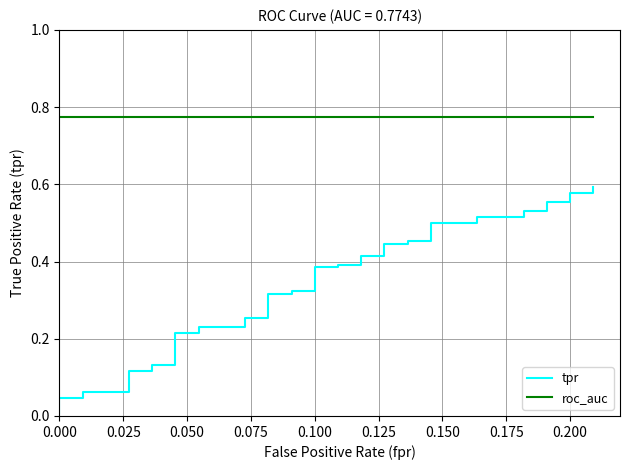

What is the sum of all roc_auc values?

31.0